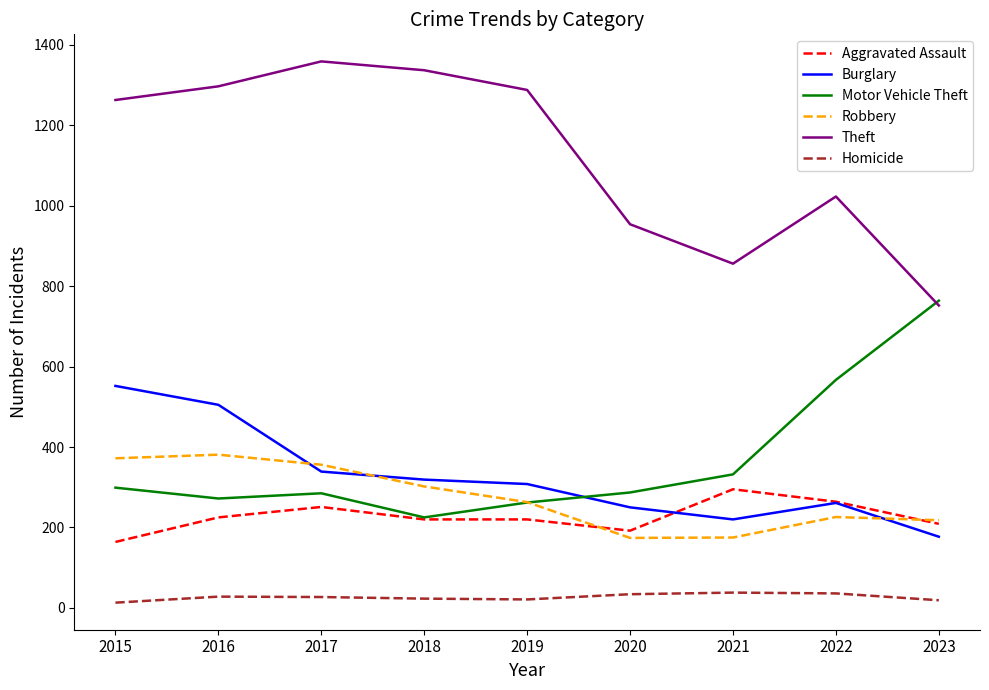

What is the maximum value shown in the chart?

1359